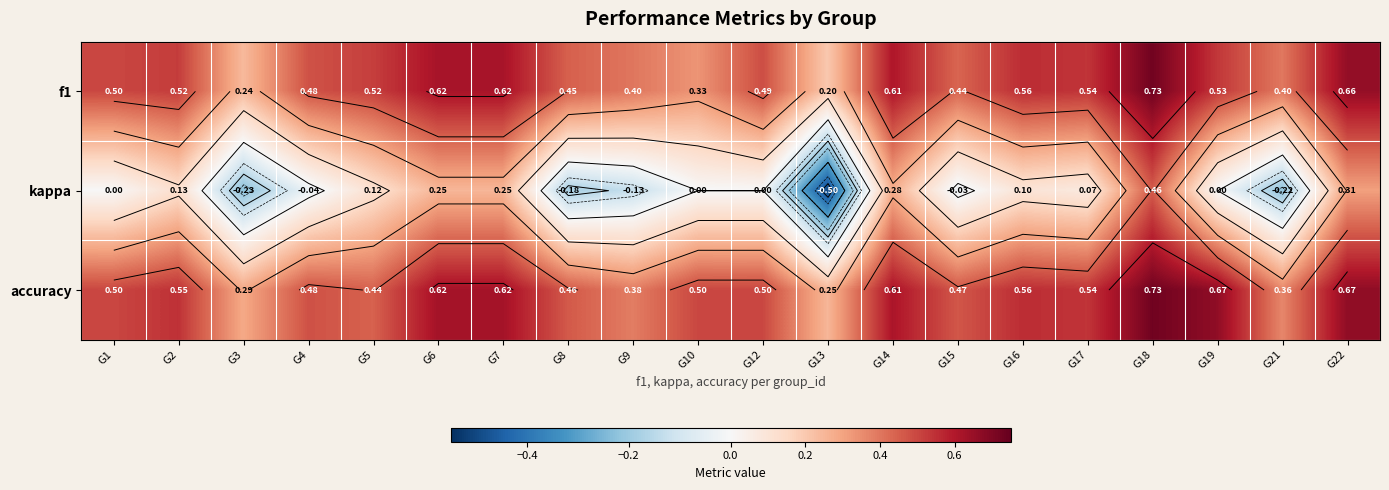

Rank the series by their maximum value, from highest to lowest.

f1, accuracy, kappa